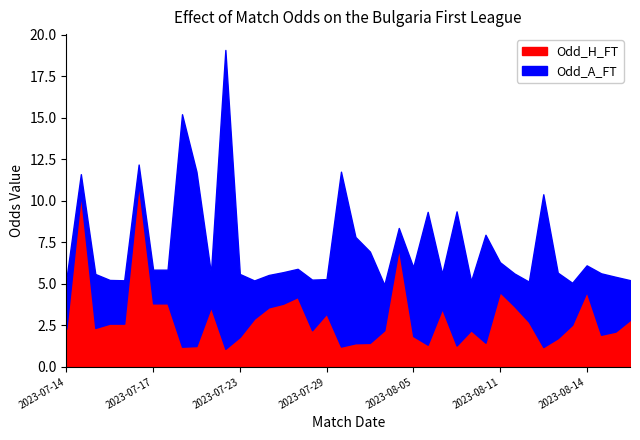

Is it true that Odd_H_FT equals 4.5 at 2023-08-14?

True